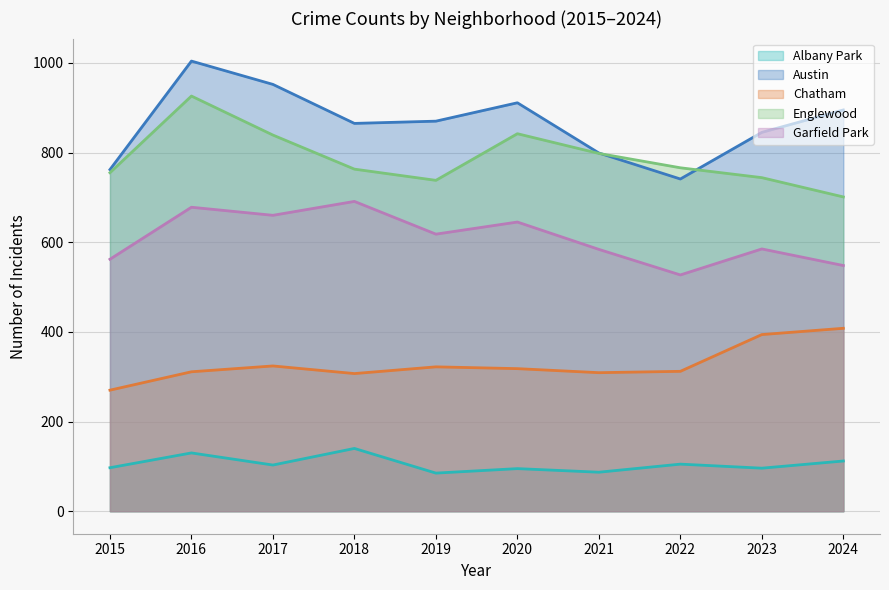

Reading left to right, extract all data points from this chart.

Albany Park: 2015=97	2016=130	2017=103	2018=140	2019=85	2020=95	2021=87	2022=105	2023=96	2024=112
Austin: 2015=762	2016=1004	2017=952	2018=865	2019=870	2020=911	2021=799	2022=741	2023=845	2024=895
Chatham: 2015=270	2016=311	2017=324	2018=307	2019=322	2020=318	2021=309	2022=312	2023=394	2024=408
Englewood: 2015=755	2016=926	2017=839	2018=763	2019=738	2020=842	2021=798	2022=766	2023=744	2024=701
Garfield Park: 2015=562	2016=678	2017=660	2018=691	2019=618	2020=645	2021=584	2022=527	2023=585	2024=548